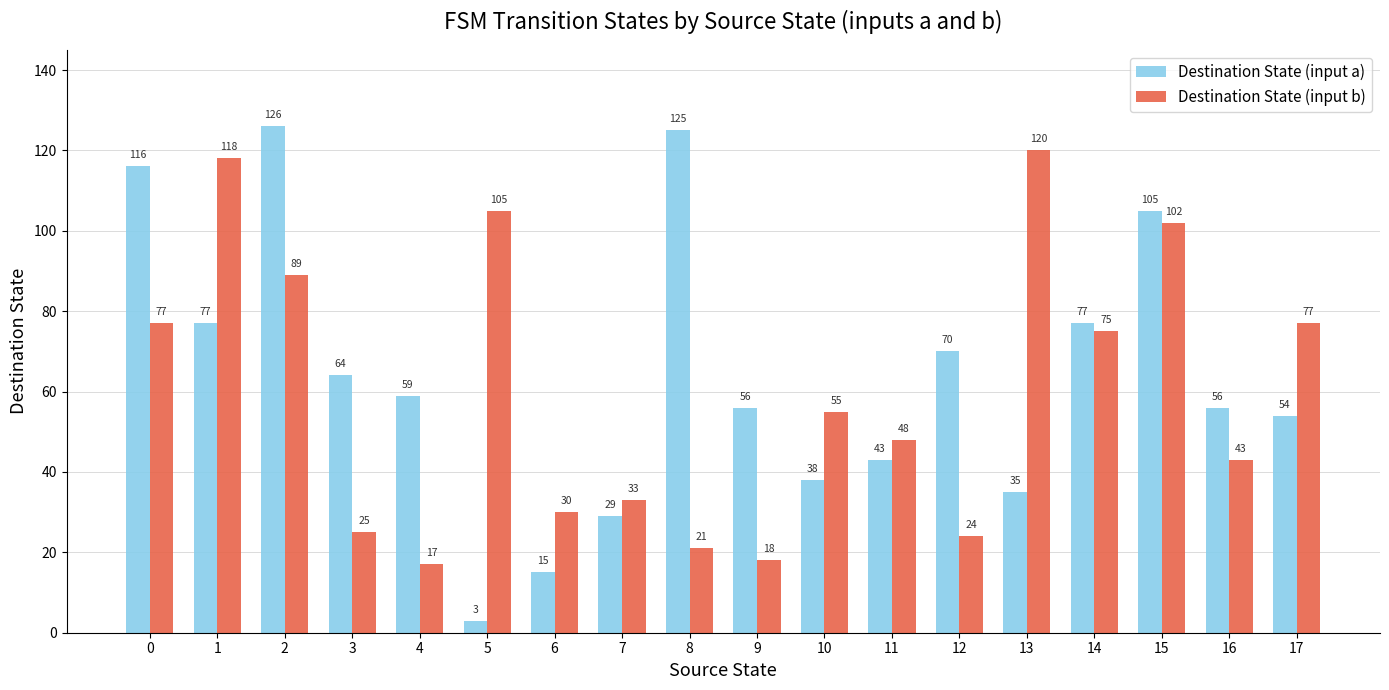

Which series has the largest range (max minus min)?

Destination State (input a)